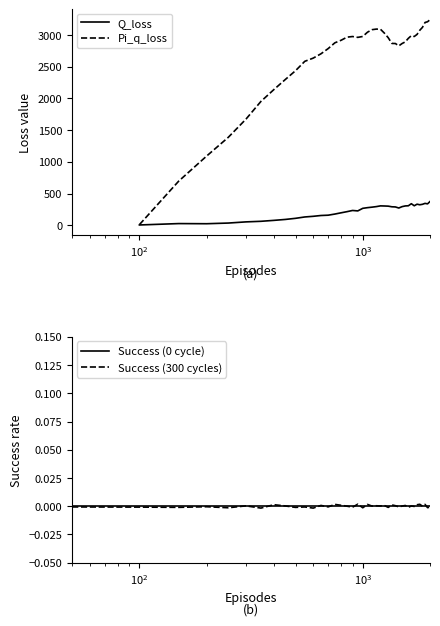

True or false: Pi_q_loss has a value of 2962.2 at 18.

True